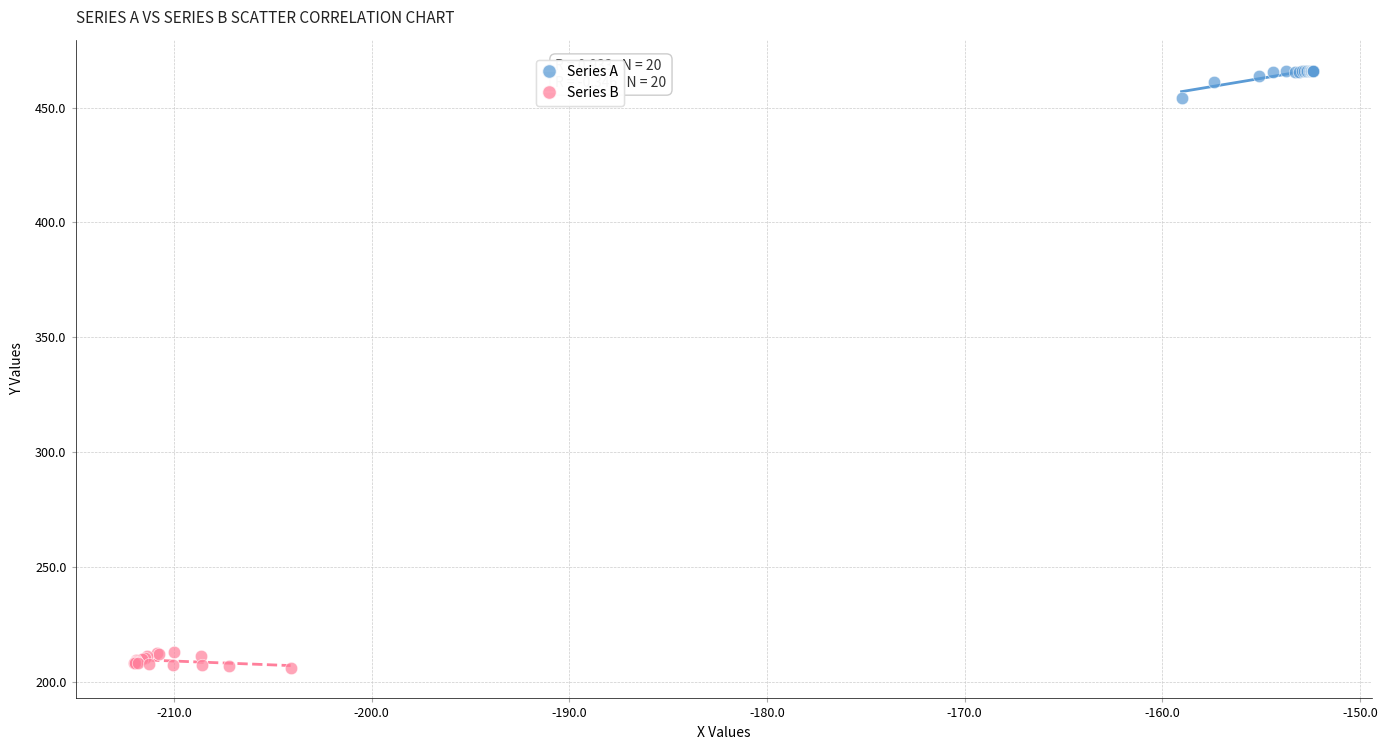

Which series reaches the maximum Y coordinate?

Series A